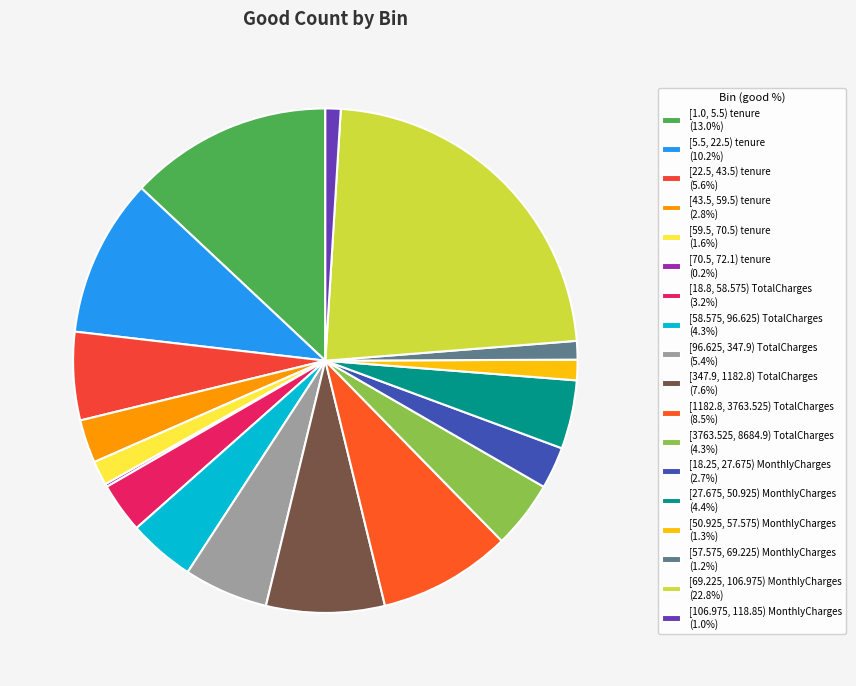

How many slices are in this pie chart?

18